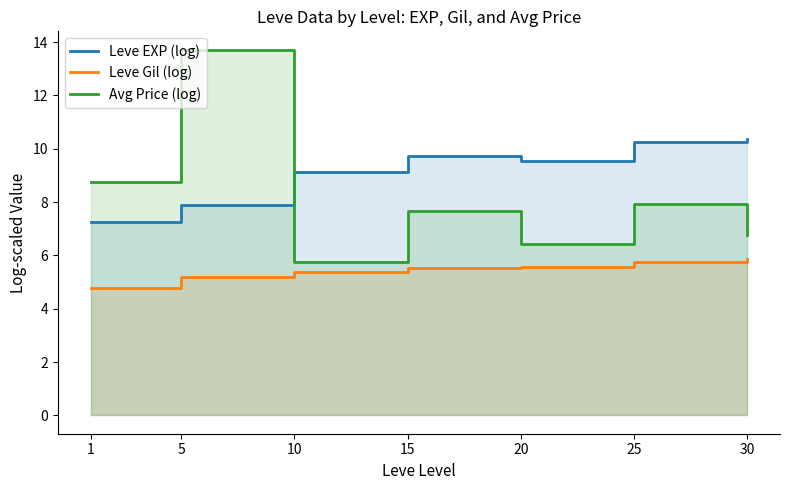

What is the average value of the Avg Price (log) series?

8.1